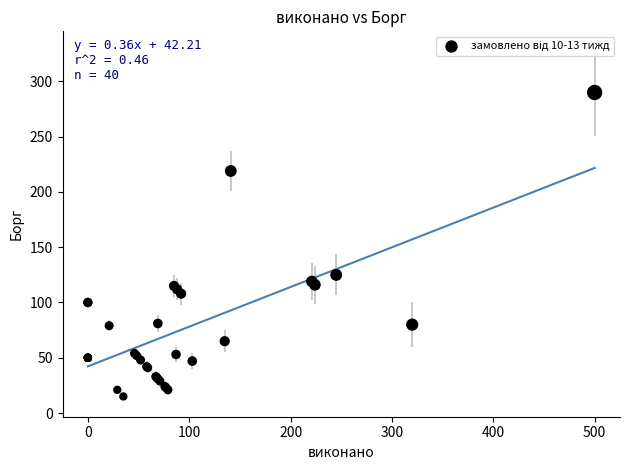

What Y value in the scatter plot is closest to 152?

125